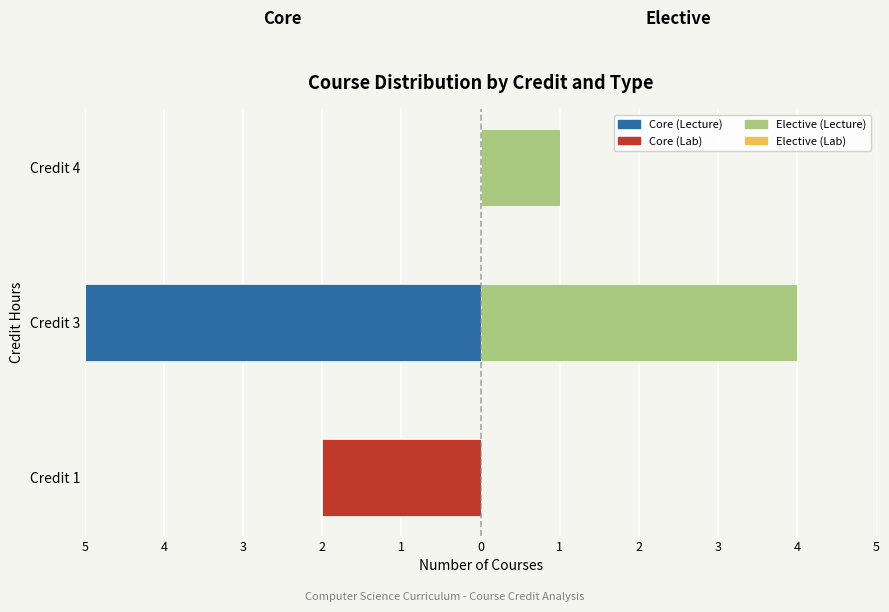

True or false: Elective (Lab) has a value of 0.7 at 4.

False